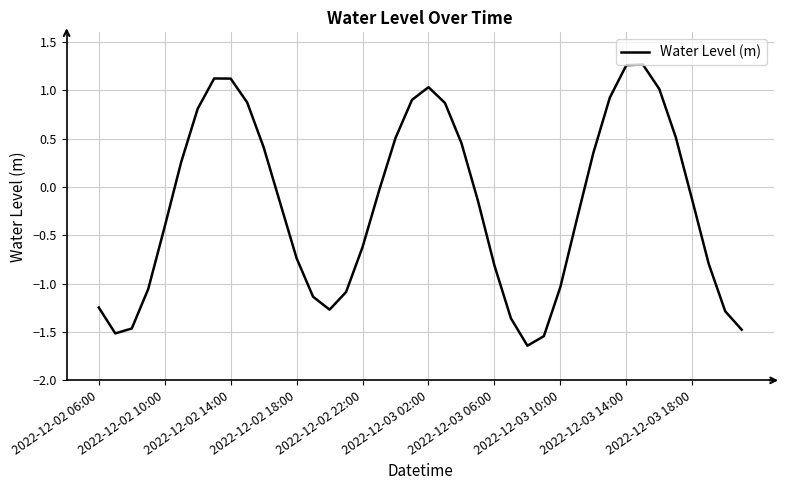

Does the chart have visible grid lines?

Yes